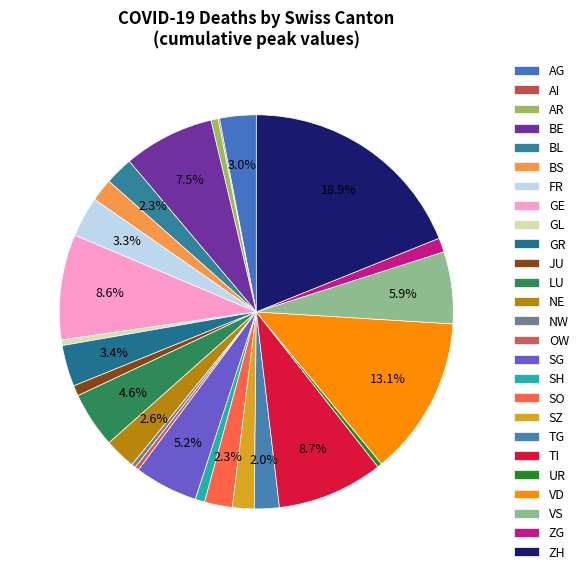

The BS slice represents 2% of the pie. True or false?

True